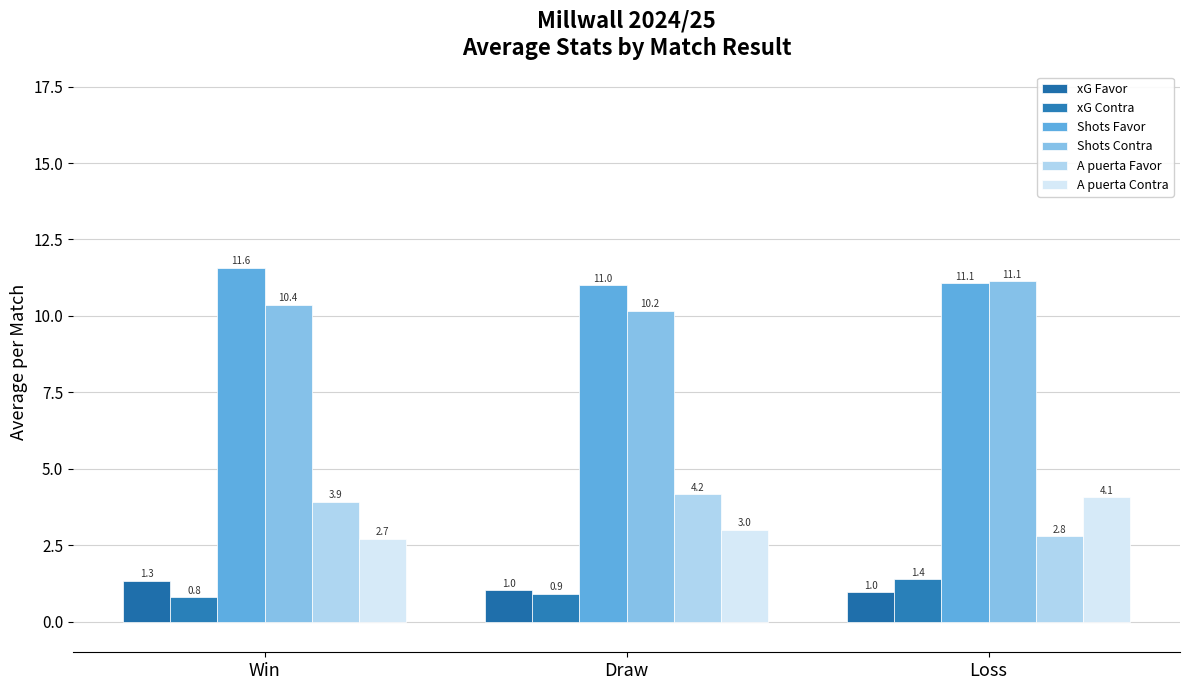

The value of A puerta Favor at Win is 3.9. True or false?

True